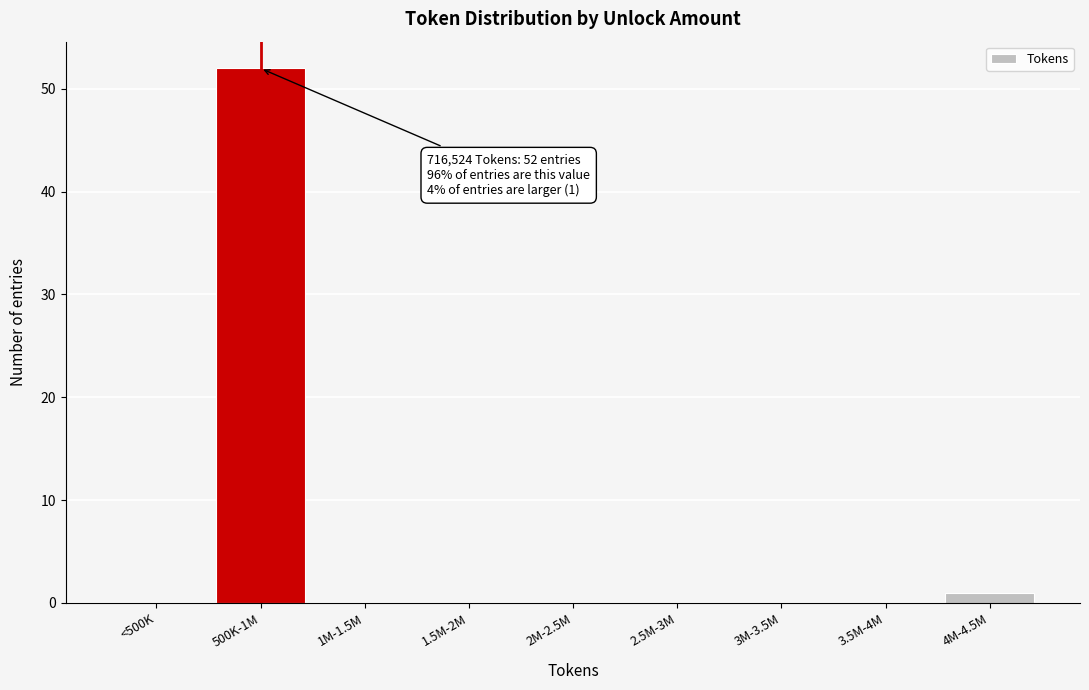

Reading left to right, list all the values displayed in this chart.

<500K=0	500K-1M=52	1M-1.5M=0	1.5M-2M=0	2M-2.5M=0	2.5M-3M=0	3M-3.5M=0	3.5M-4M=0	4M-4.5M=1